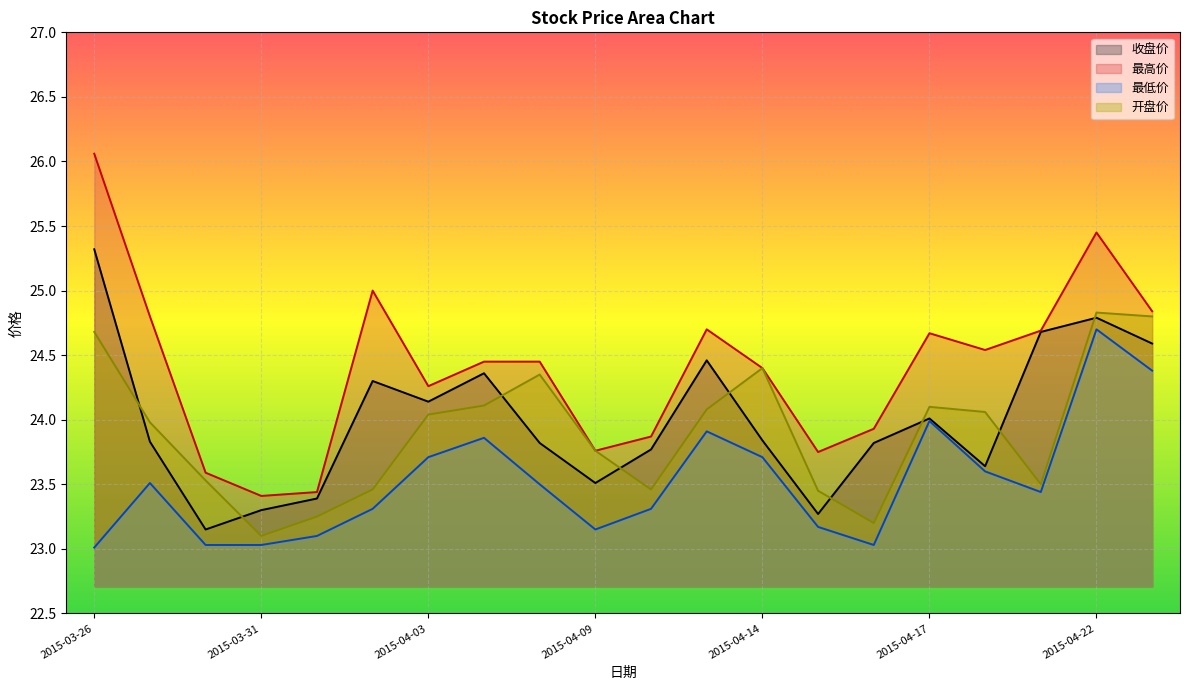

What is the sum of the 收盘价 values at 2015-04-13 and 2015-04-17?

48.5